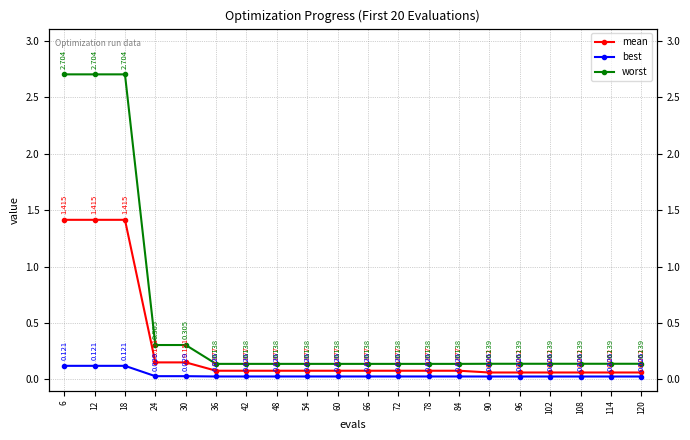

Count the best values in the range 0 to 1.

20